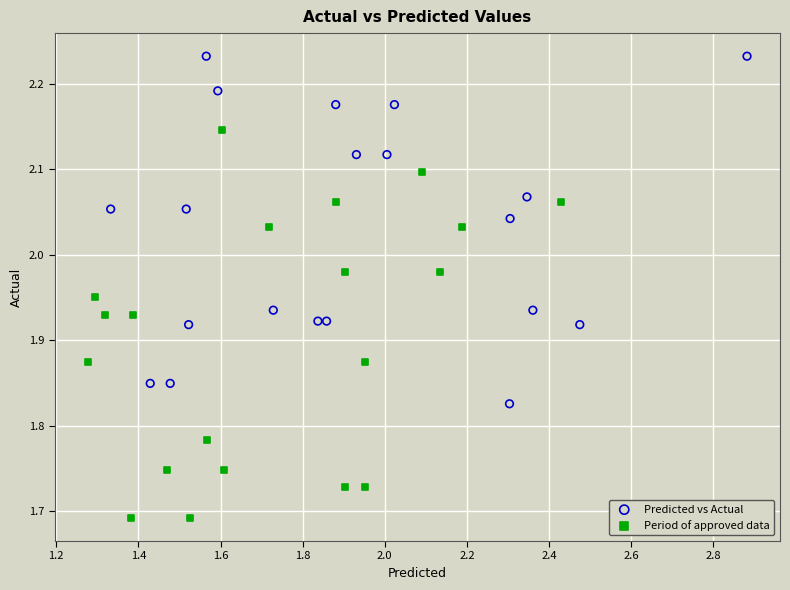

Which series has the widest spread of Y values?

Period of approved data